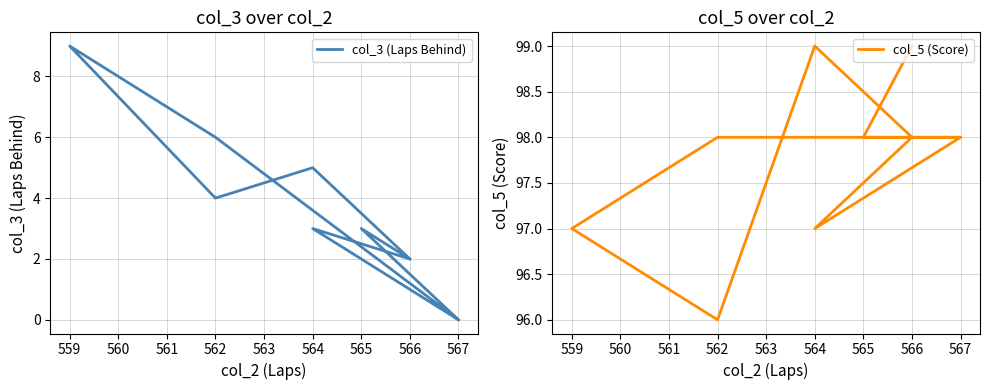

What is the sum of all col_3 (Laps Behind) values?

34